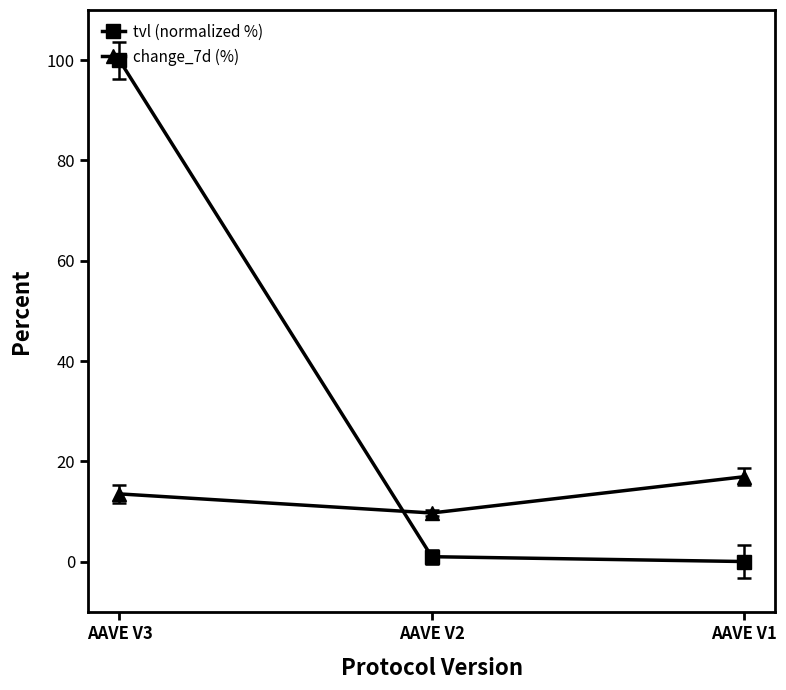

What is the sum of the tvl (normalized %) values at AAVE V2 and AAVE V1?

1.1